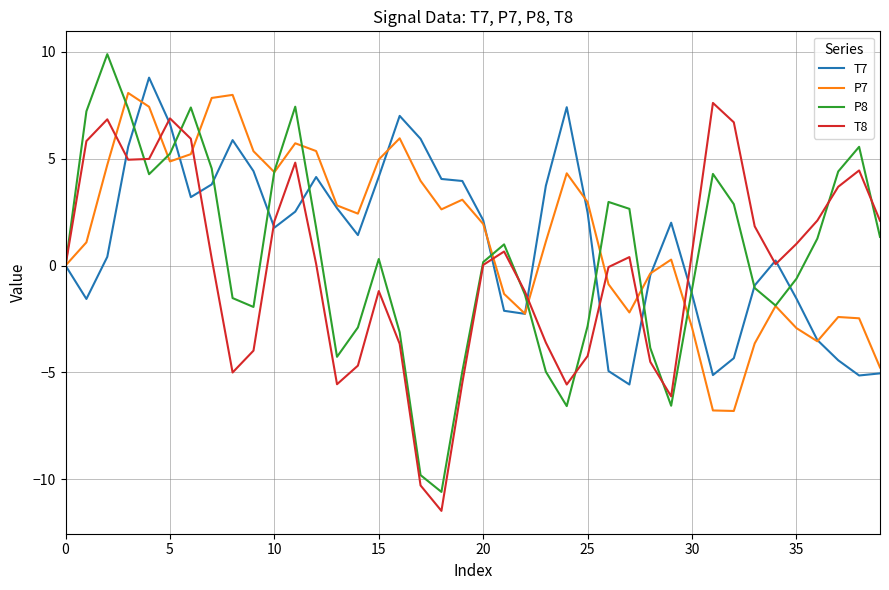

Does the chart display data point markers on the line(s)?

No